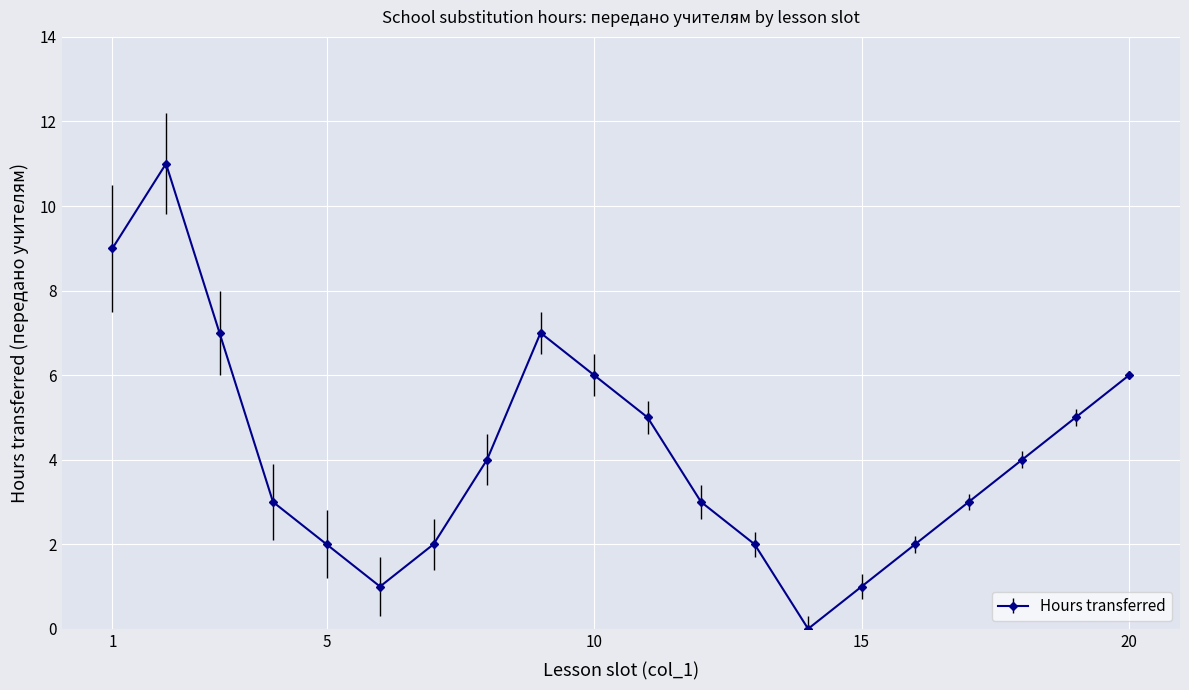

Reading left to right, transcribe all the data shown in this chart.

9	11	7	3	2	1	2	4	7	6	5	3	2	0	1	2	3	4	5	6